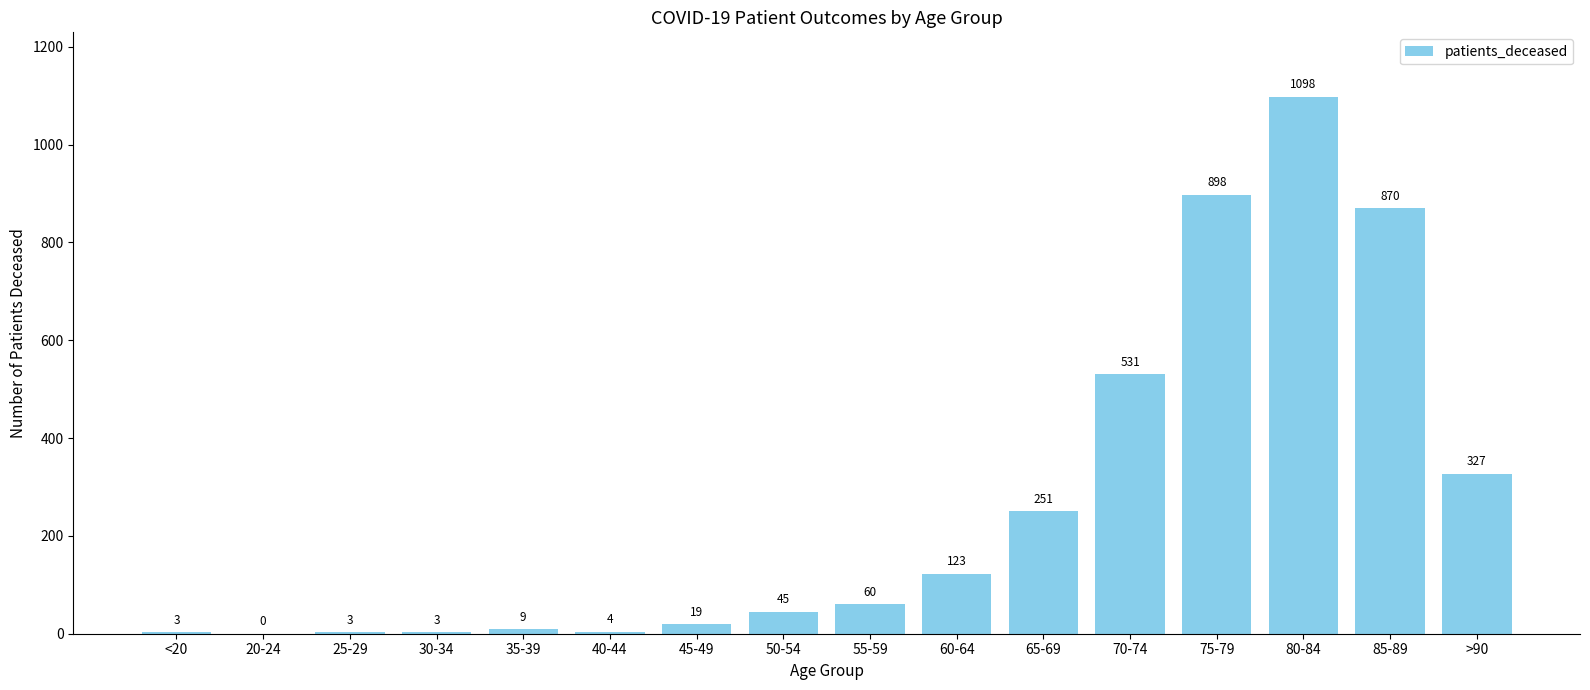

Between 50-54 and 65-69, which is larger?

65-69